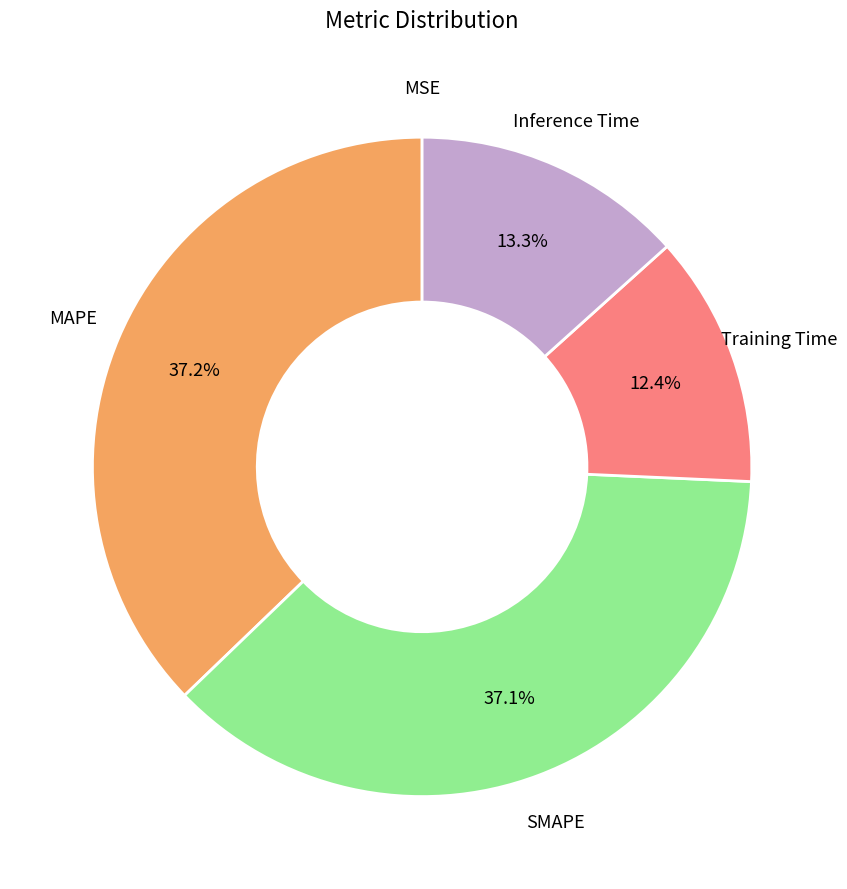

To the nearest percent, what is the combined percentage of Training Time and MAPE?

50%